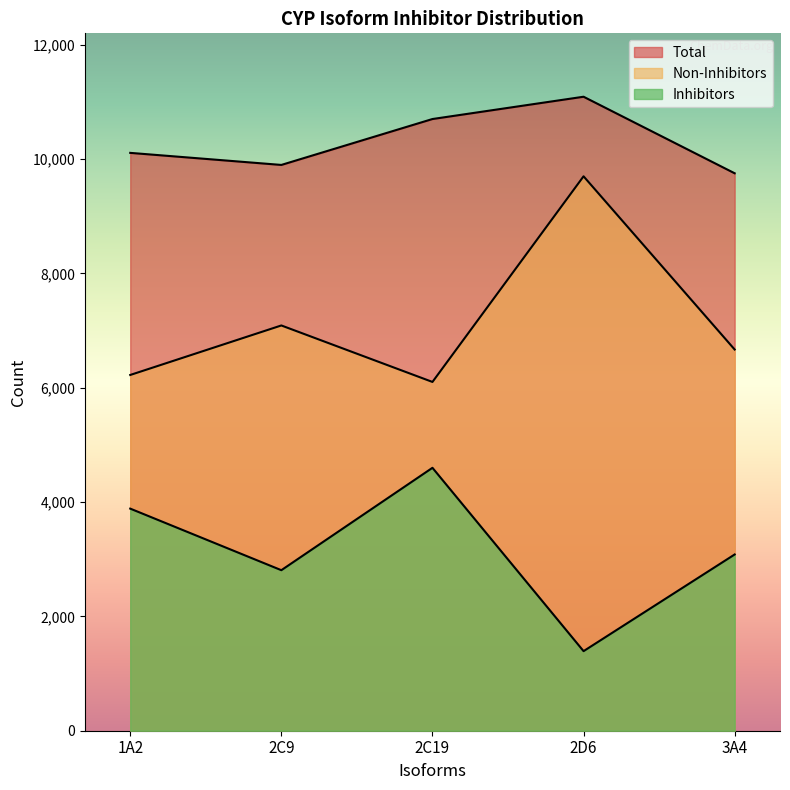

What is the difference between the second highest and minimum values in the Total series?

949